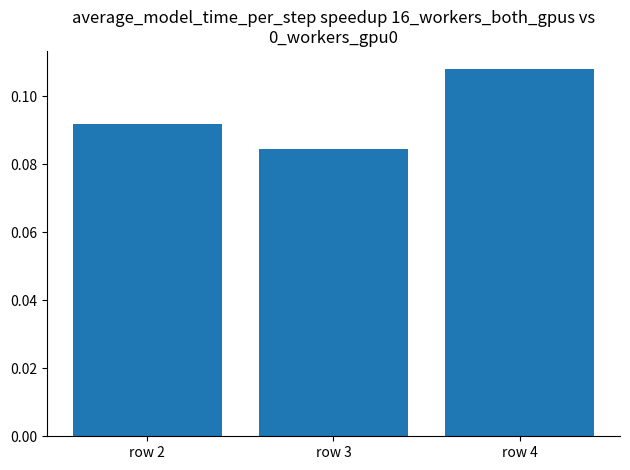

Between row 2 and row 4, which is larger?

row 4